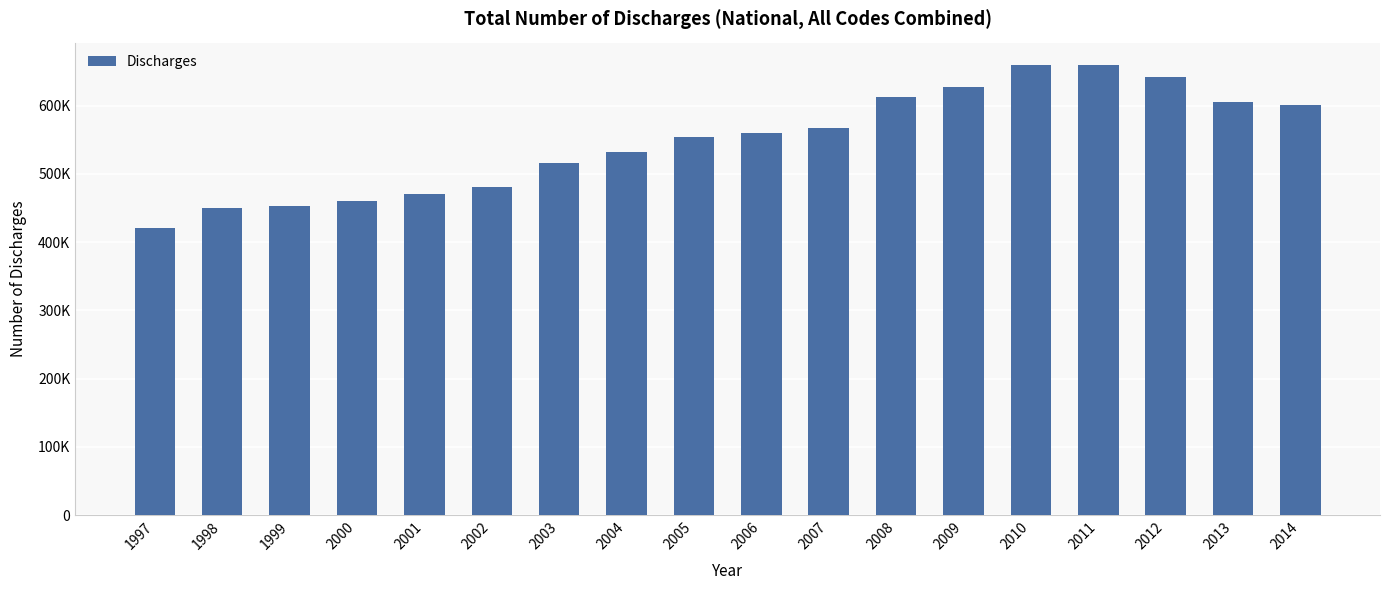

List the labels in order of value, largest first.

2011, 2010, 2012, 2009, 2008, 2013, 2014, 2007, 2006, 2005, 2004, 2003, 2002, 2001, 2000, 1999, 1998, 1997